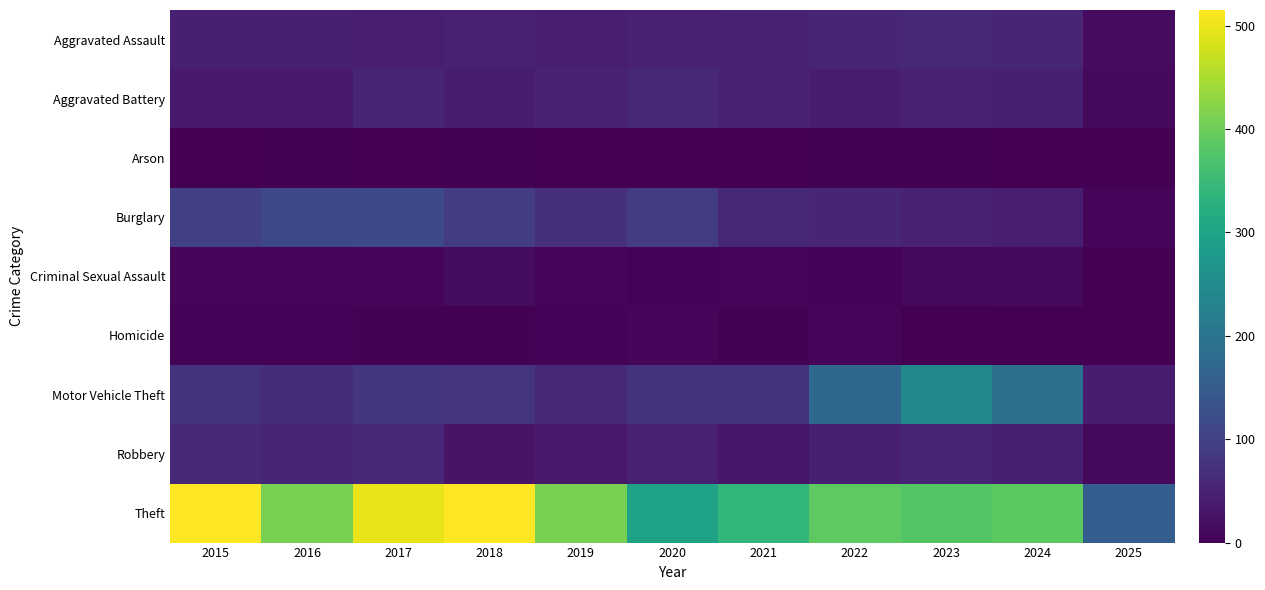

Rank the series at 2023 from highest to lowest value.

Theft, Motor Vehicle Theft, Aggravated Assault, Robbery, Burglary, Aggravated Battery, Criminal Sexual Assault, Arson, Homicide